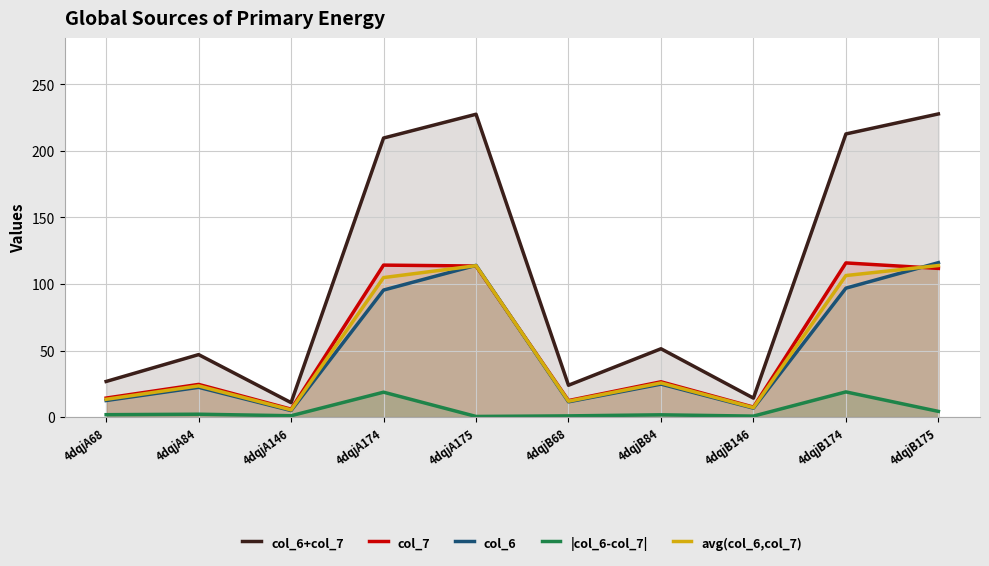

What is the minimum value for col_6?

4.9